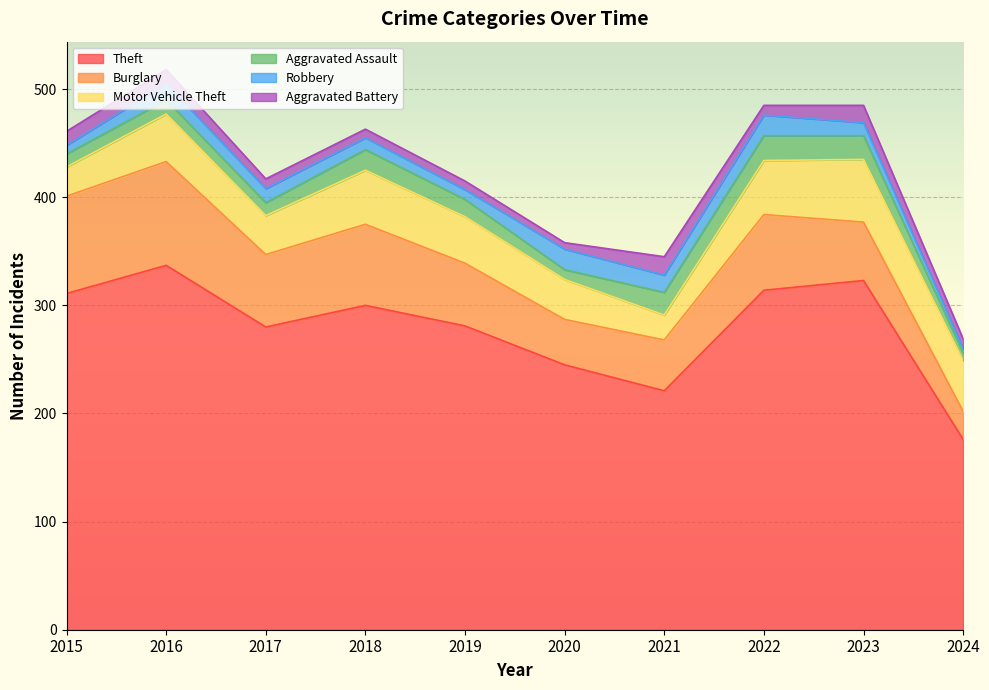

Where is the first local maximum for Theft?

2016